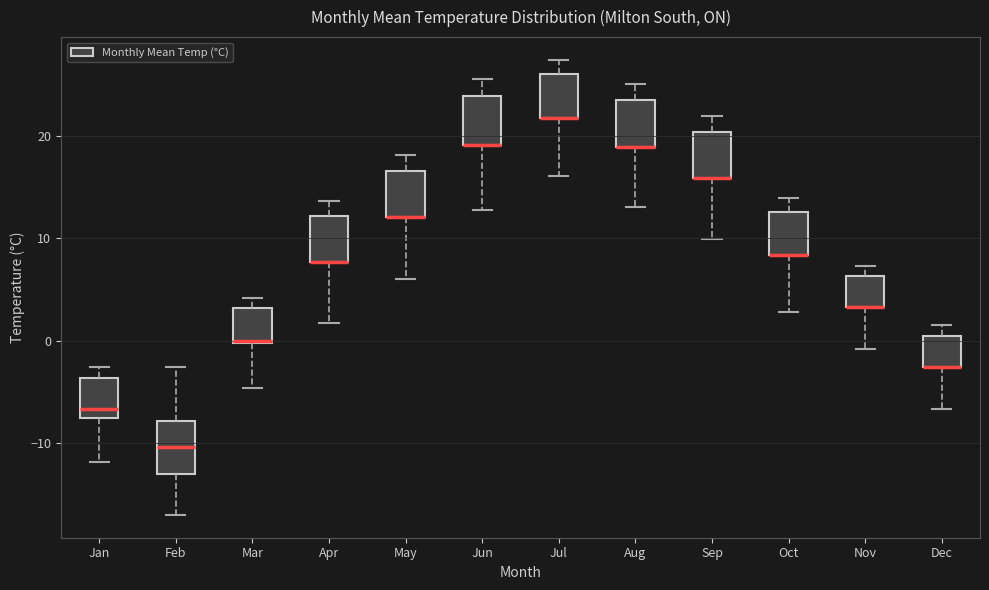

Where does the upper whisker of the box for Jul end on the y-axis? The values are not printed on the chart, so give them approximately, as read against the axis.

27